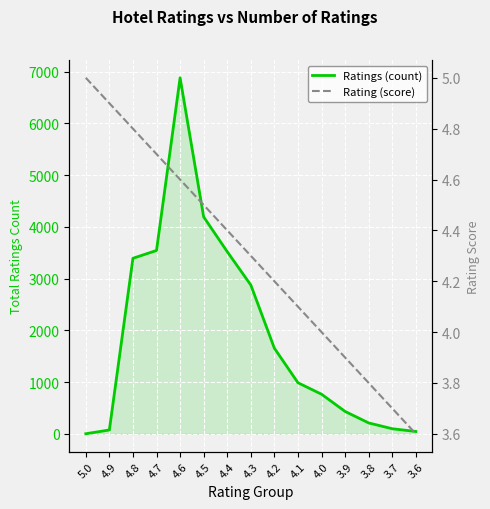

At which label does Ratings (count) first exceed 987?

4.8